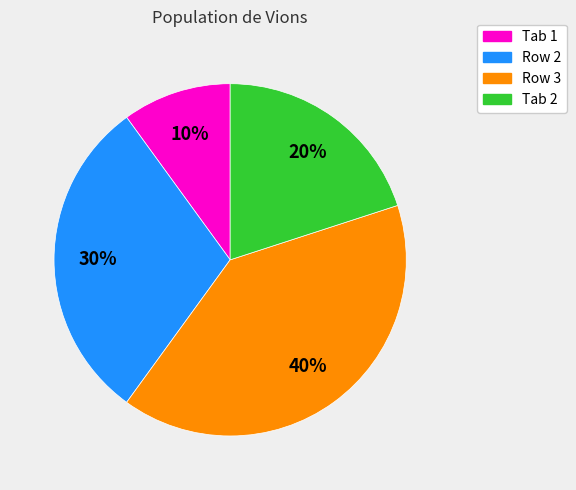

Count the number of slices in the pie.

4